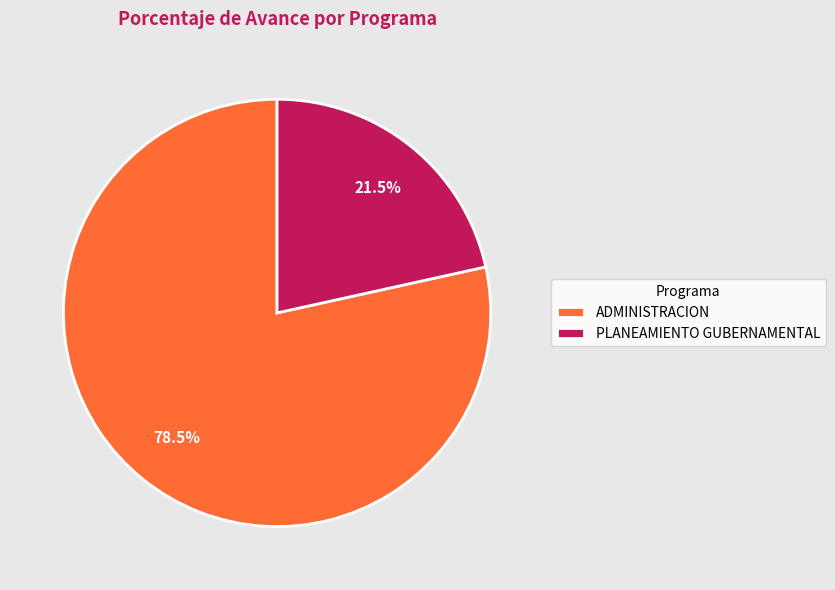

Does PLANEAMIENTO GUBERNAMENTAL represent more than half of the total?

No